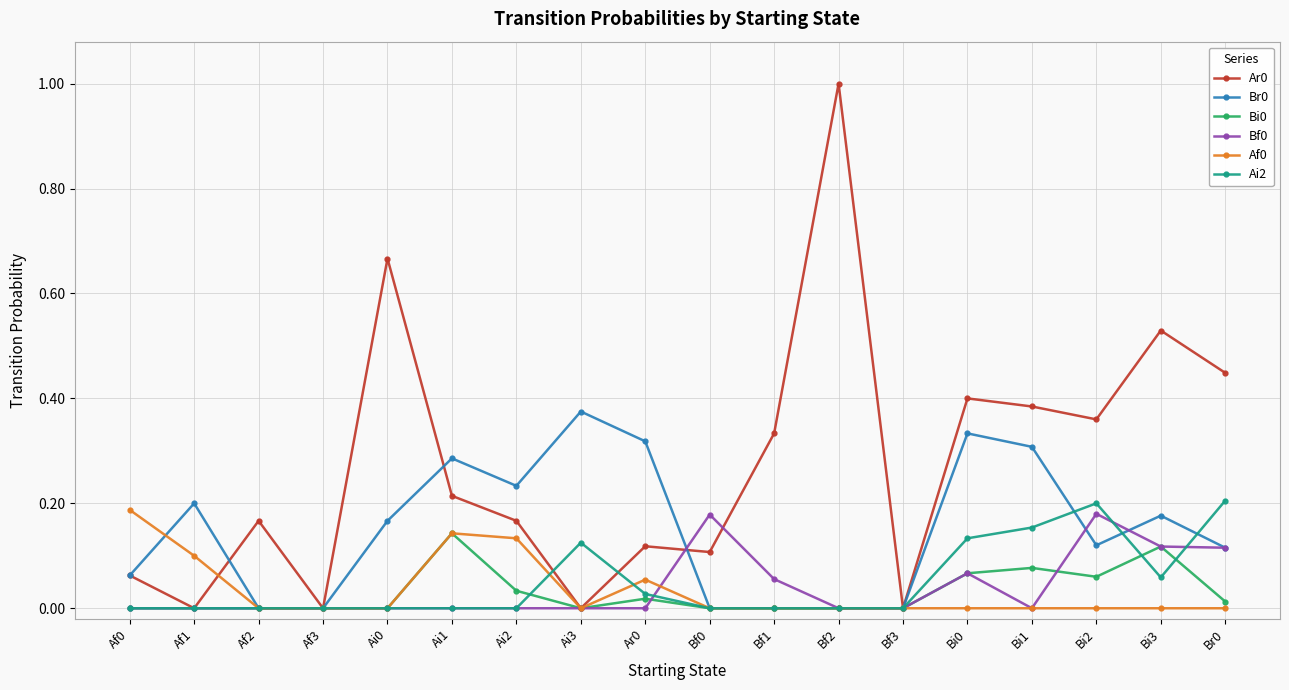

True or false: Af0 has more than 1 interior local peaks.

True